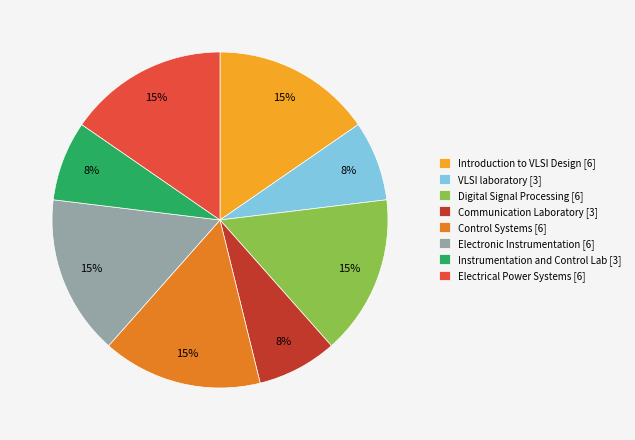

Approximately how many times larger is the value at Communication Laboratory [3] compared to Introduction to VLSI Design [6]?

0.5